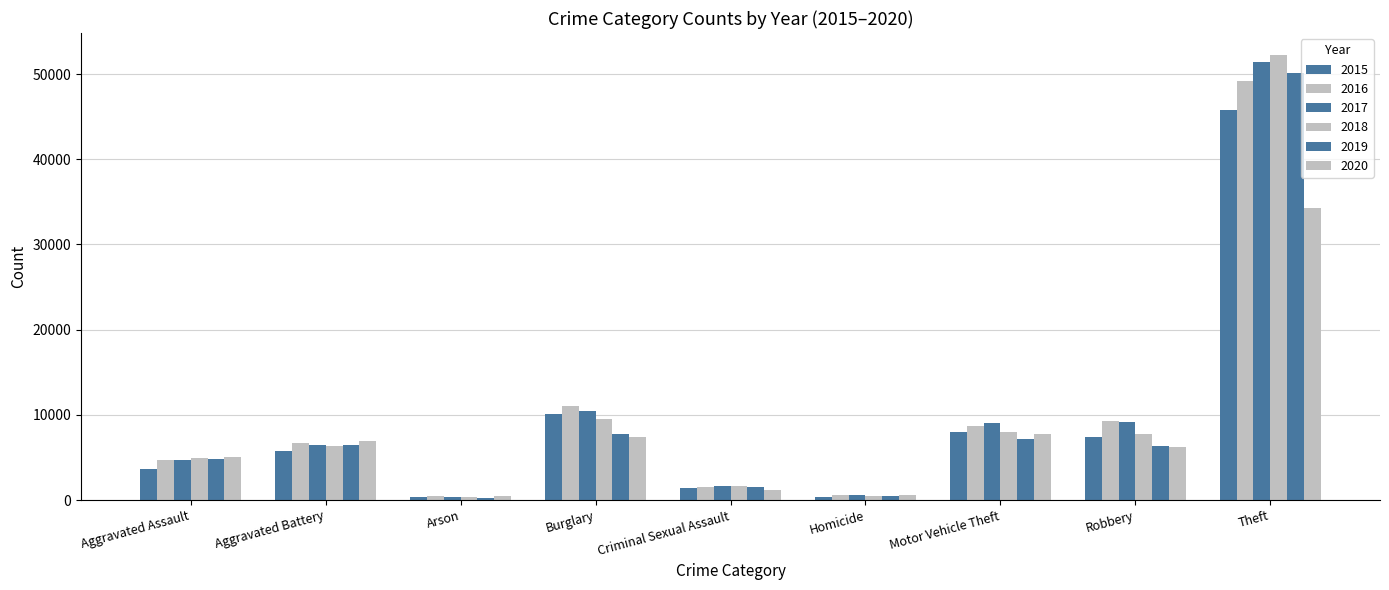

Count the number of categories in the chart.

9